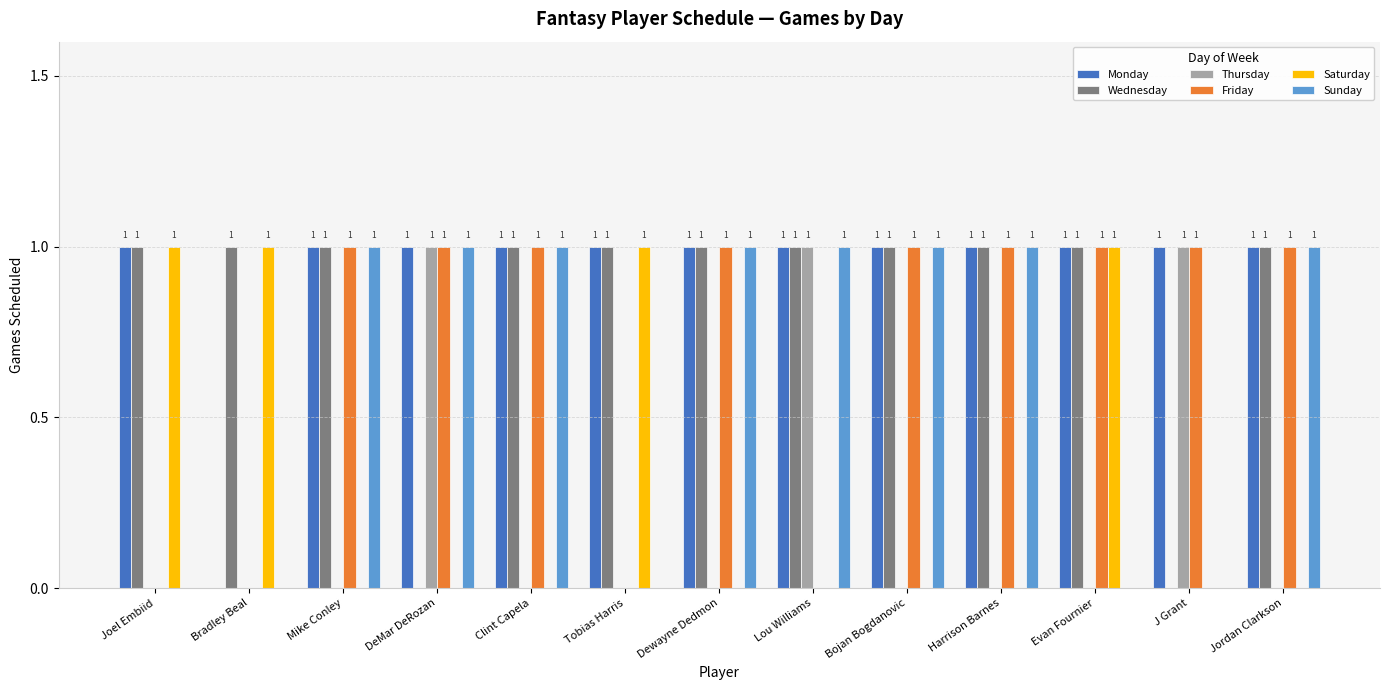

How many Monday values are between 1 and 2?

12